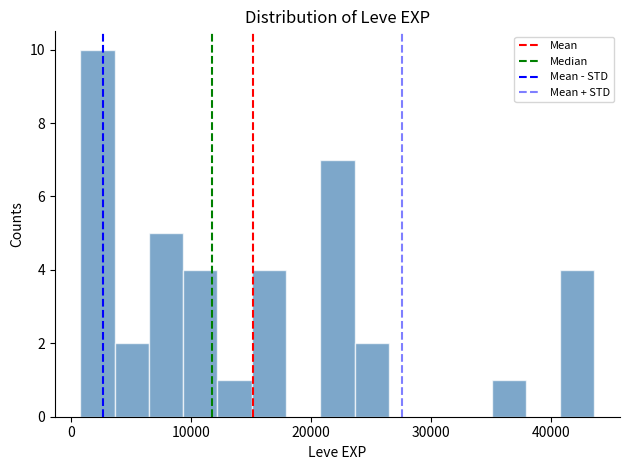

Read against the x-axis, roughly where is the centre of the tallest bar?

2000